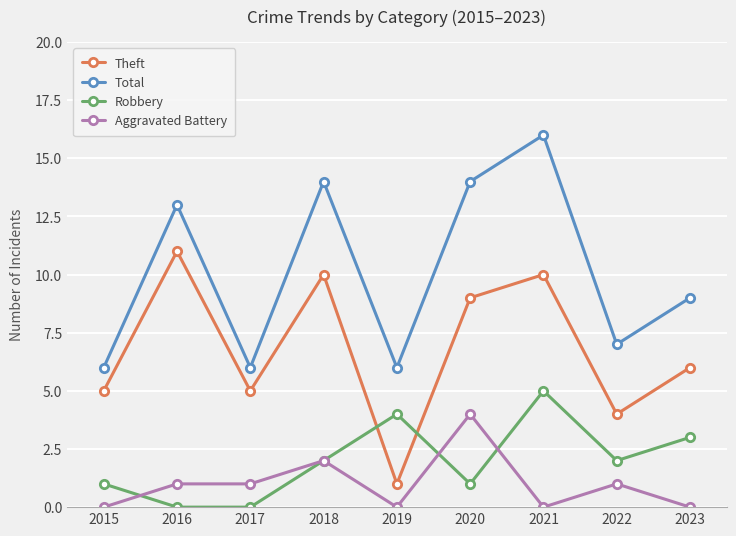

List the series in order of their peak value, lowest first.

Aggravated Battery, Robbery, Theft, Total